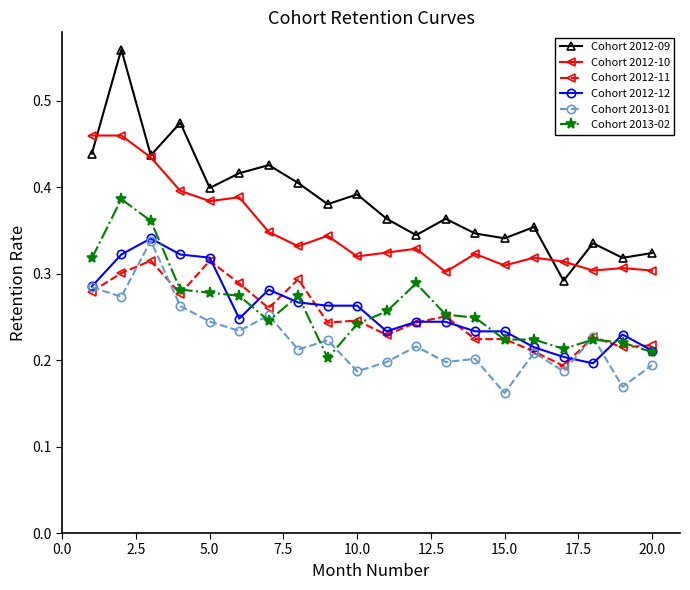

In Cohort 2013-01, how many points are lower than both neighbors (excluding endpoints)?

8